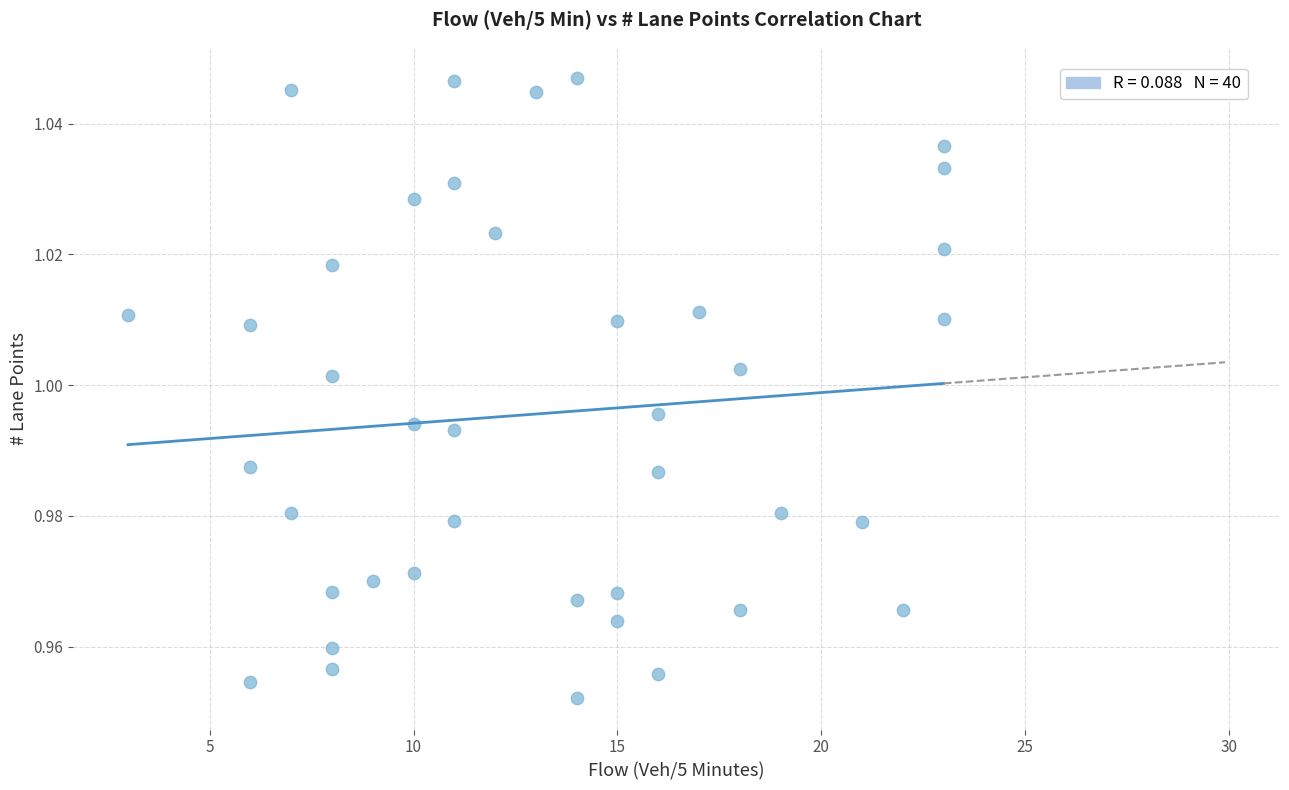

What is the range of X values (max minus min)?

20.0